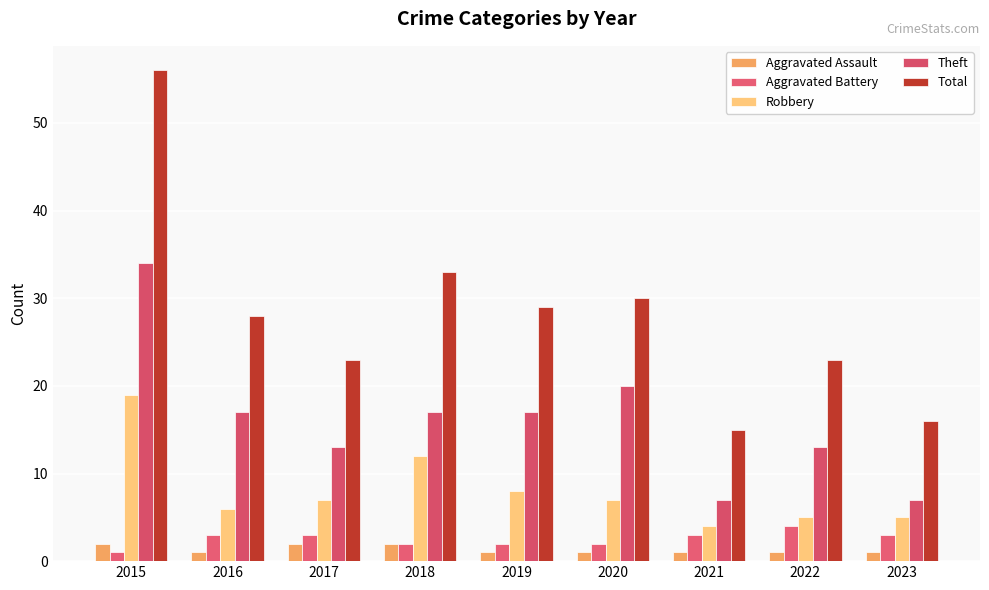

How many series are shown in this chart?

5